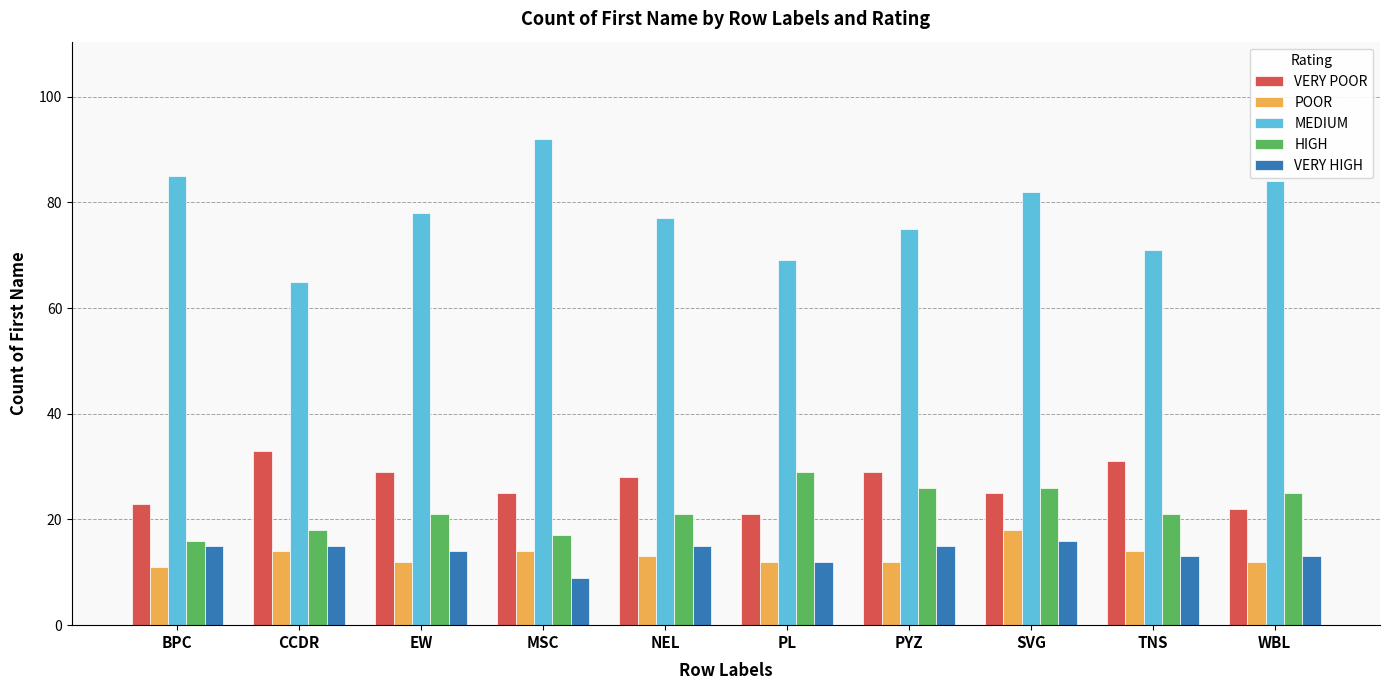

At which category does the chart reach its minimum across all series?

MSC